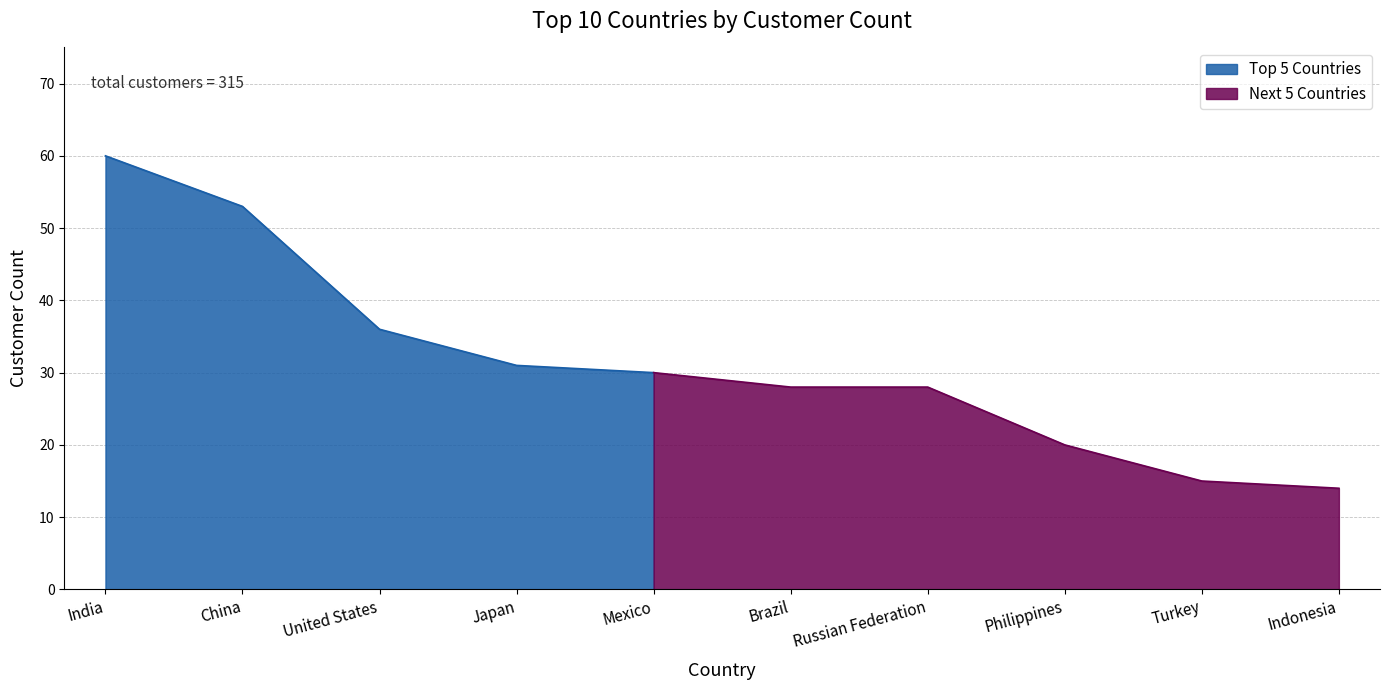

Between Russian Federation and India, which is larger?

India